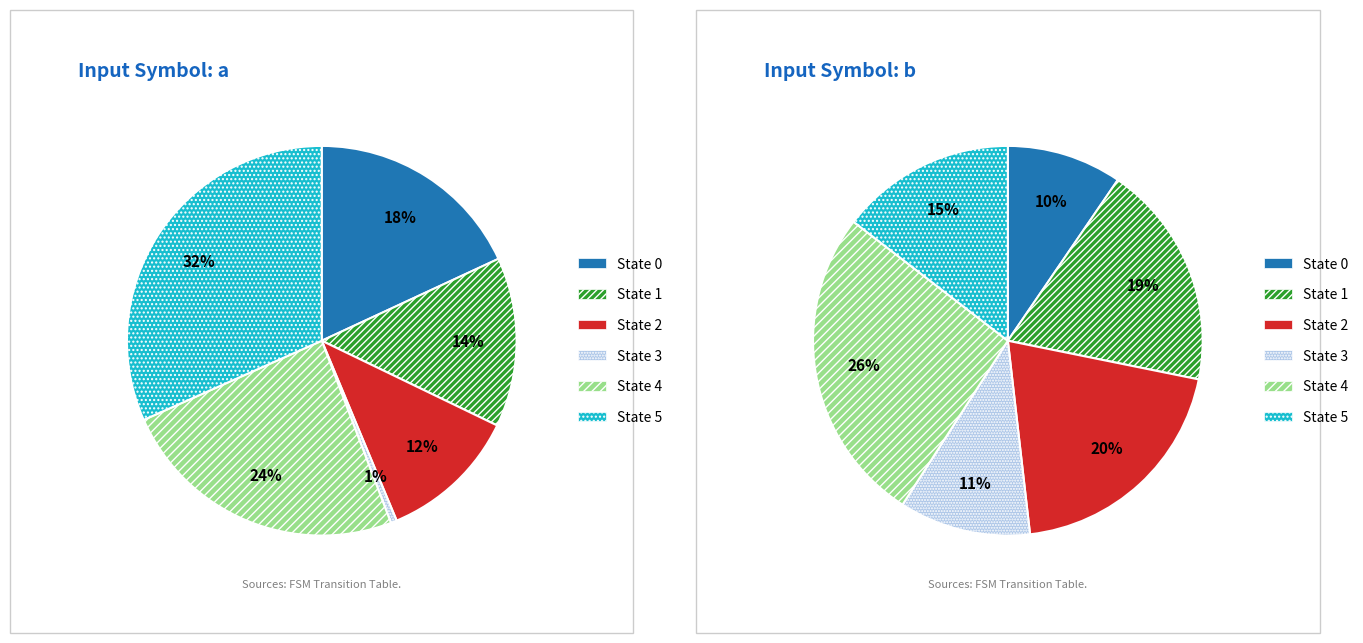

Count the number of slices in the pie.

6